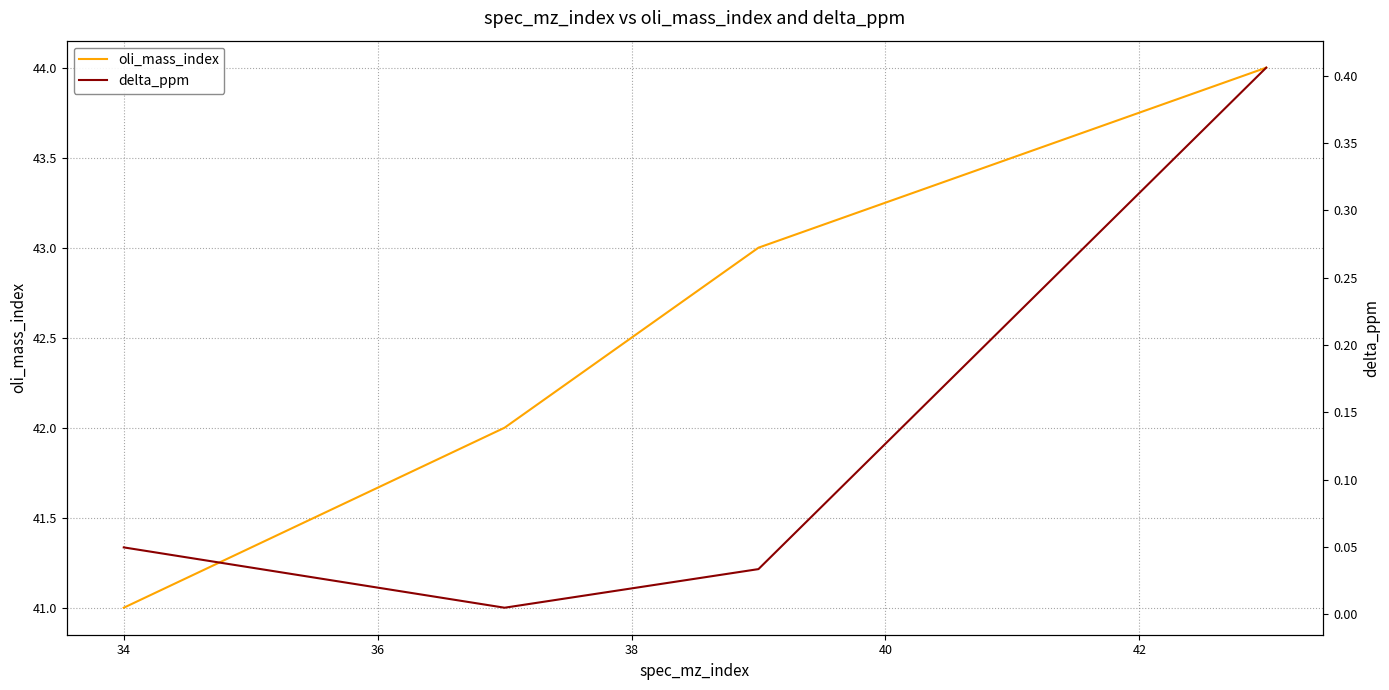

True or false: oli_mass_index has more than 1 interior local peaks.

False